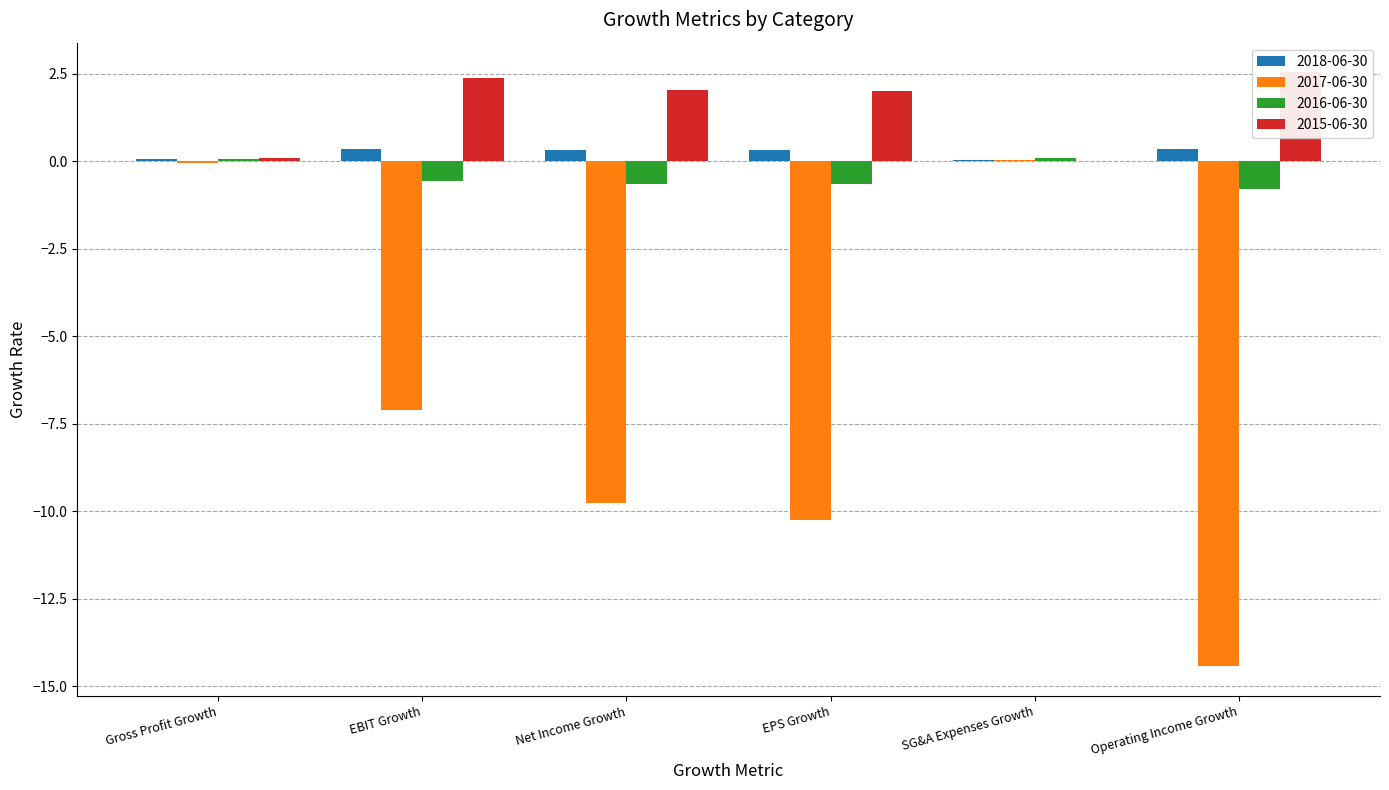

What position from the left is Net Income Growth?

3